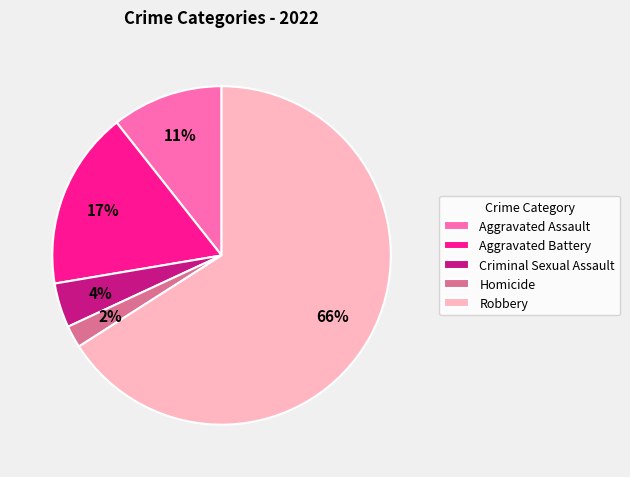

To the nearest percent, what percentage of the pie is Homicide?

2%